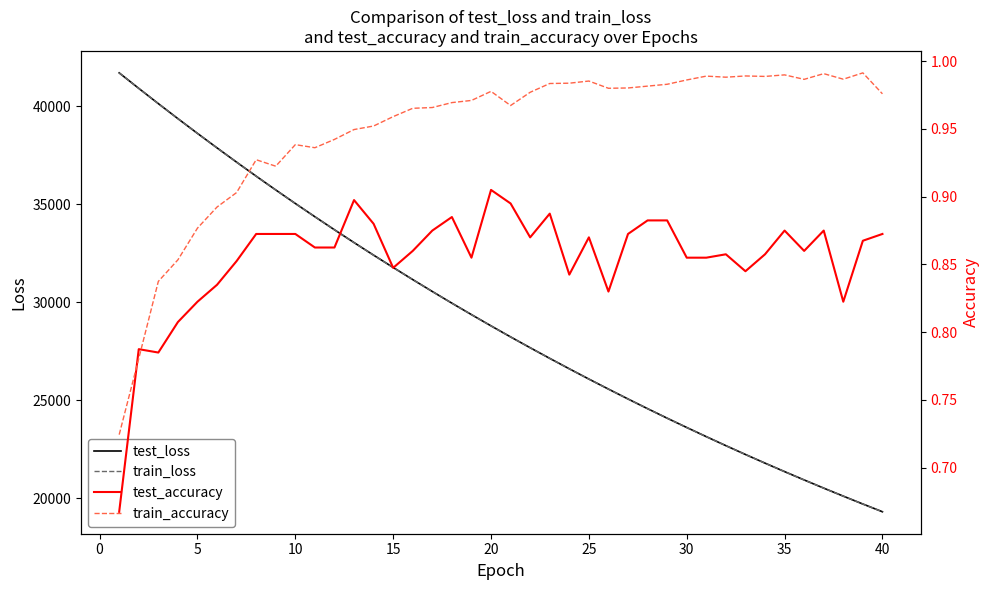

List the series in order of their peak value, highest first.

test_loss, train_loss, train_accuracy, test_accuracy